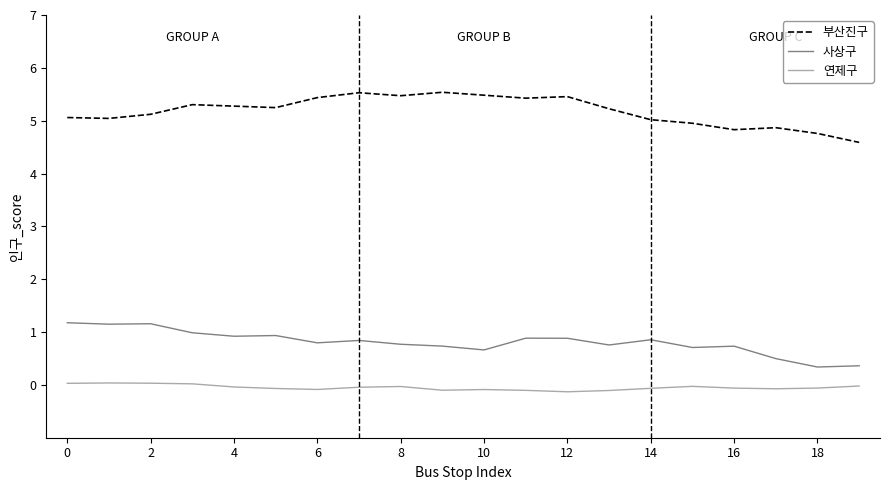

What is the maximum value shown in the chart?

5.5